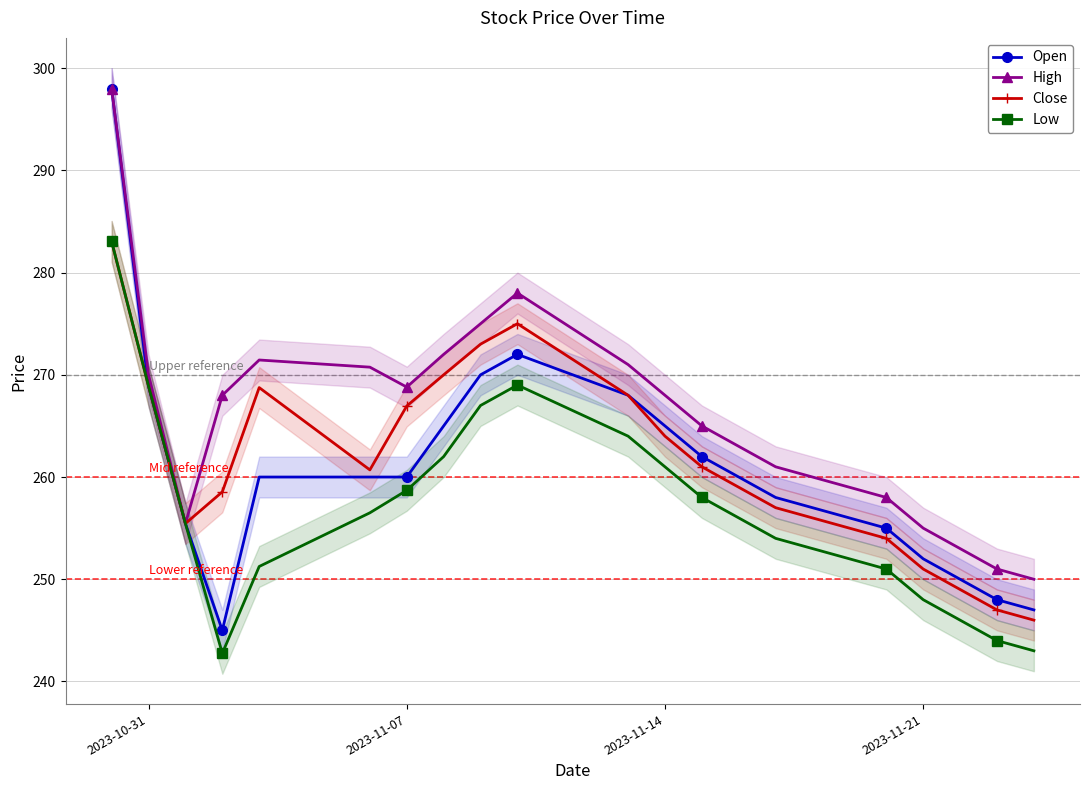

The value of Open at 2023-11-07 is 122.1. True or false?

False